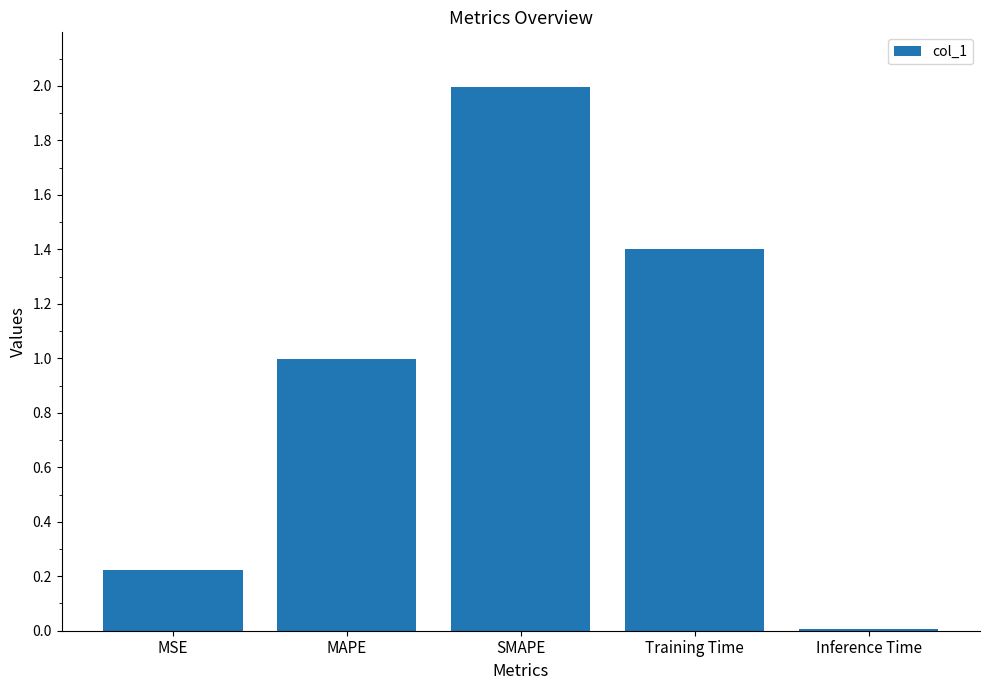

How many bars are there in total?

5